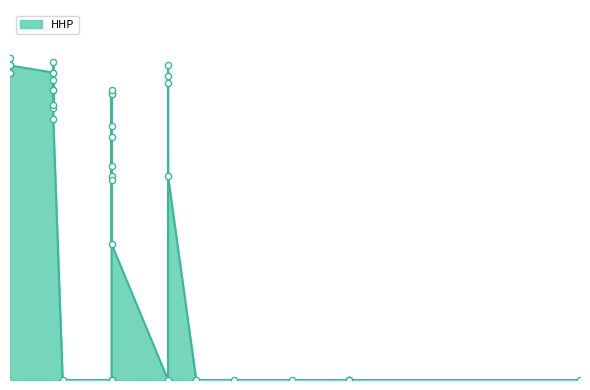

Which has a higher value, 2025-03-26 or 2025-07-30?

2025-03-26